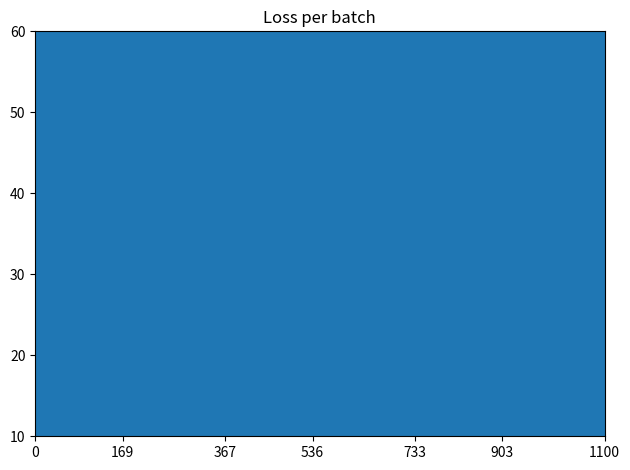

Is this an area chart (filled region under the line)?

No